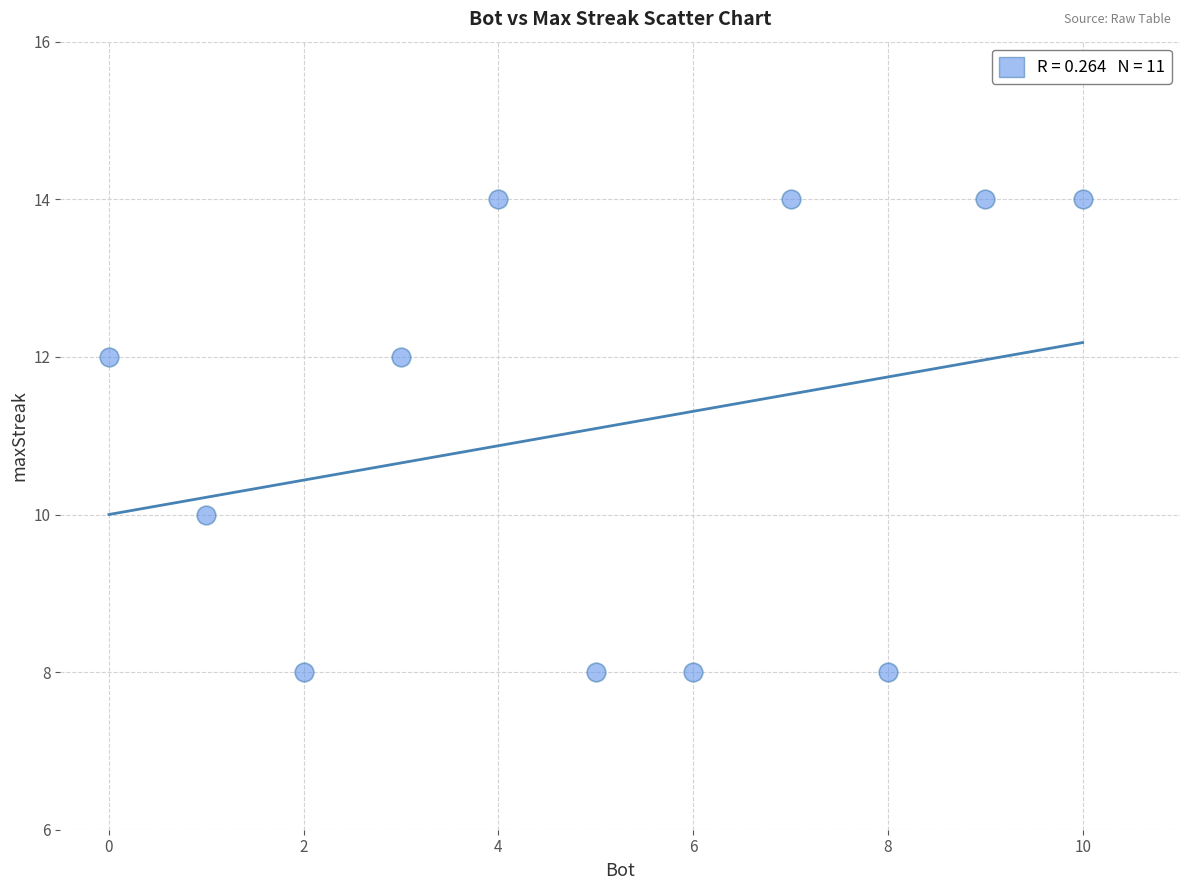

What is the average X value?

5